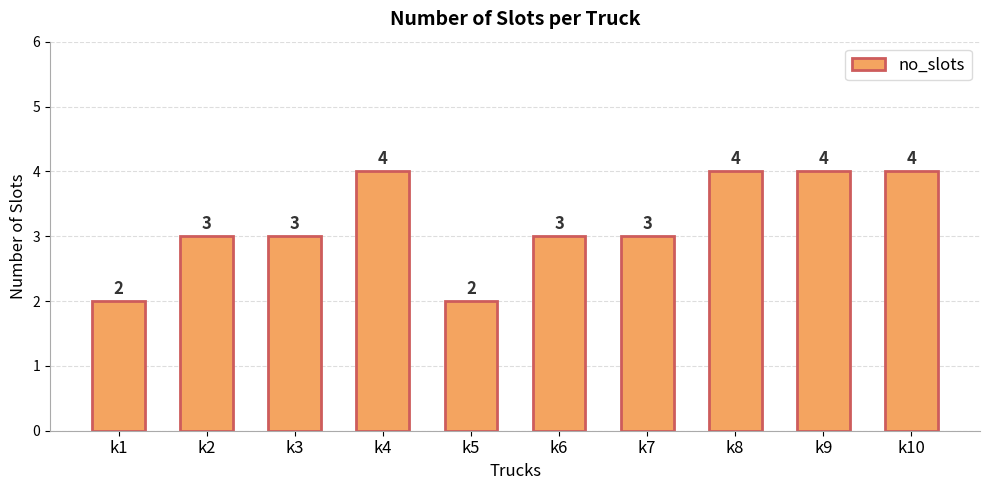

How many bars are there in total?

10